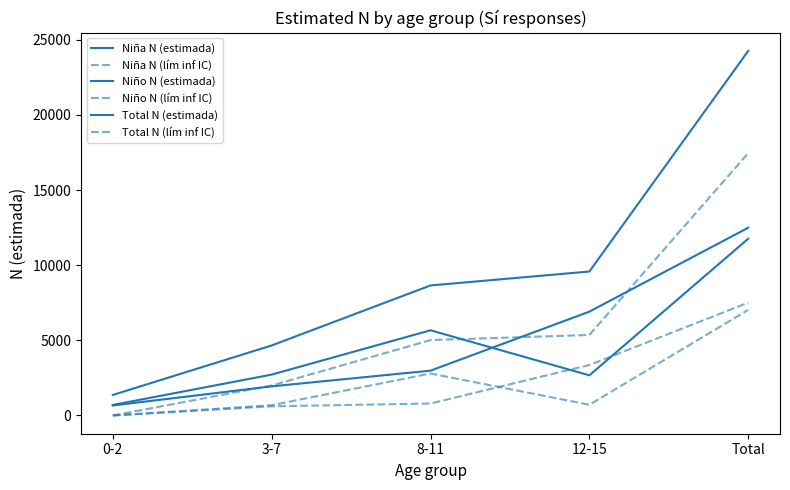

Does the chart display data point markers on the line(s)?

No